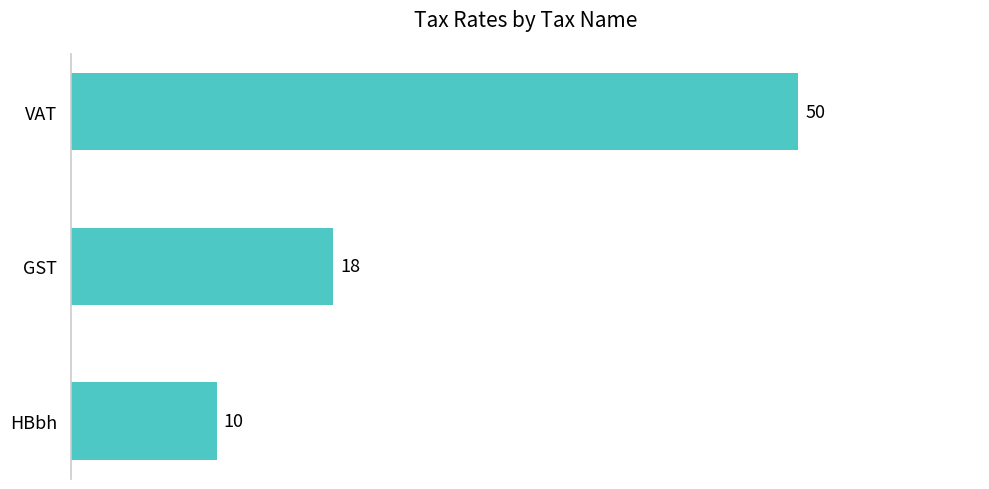

Reading bottom to top, transcribe all the data shown in this chart.

HBbh=10	GST=18	VAT=50